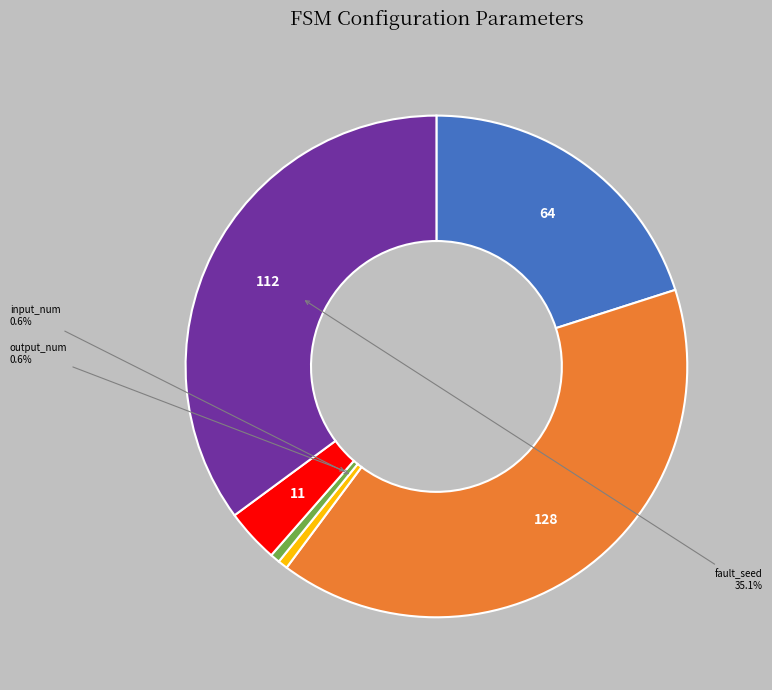

Is there a majority slice in this chart?

No